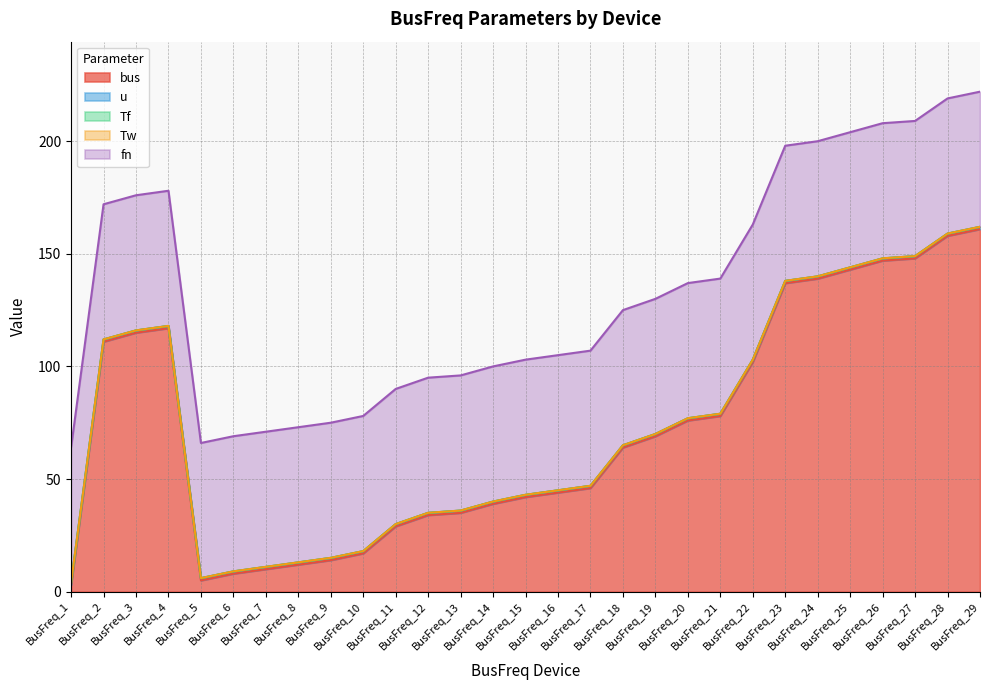

Which series has the widest spread of values?

bus